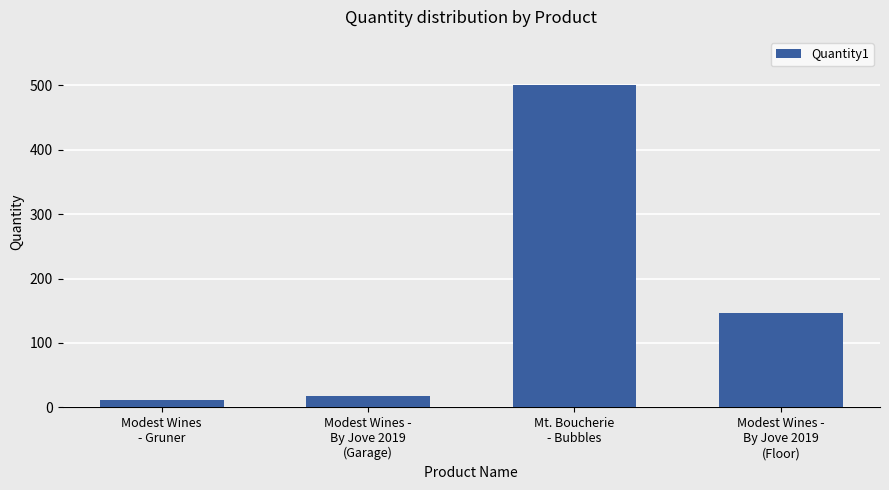

At which label is the value closest to 255?

Modest Wines -
By Jove 2019
(Floor)